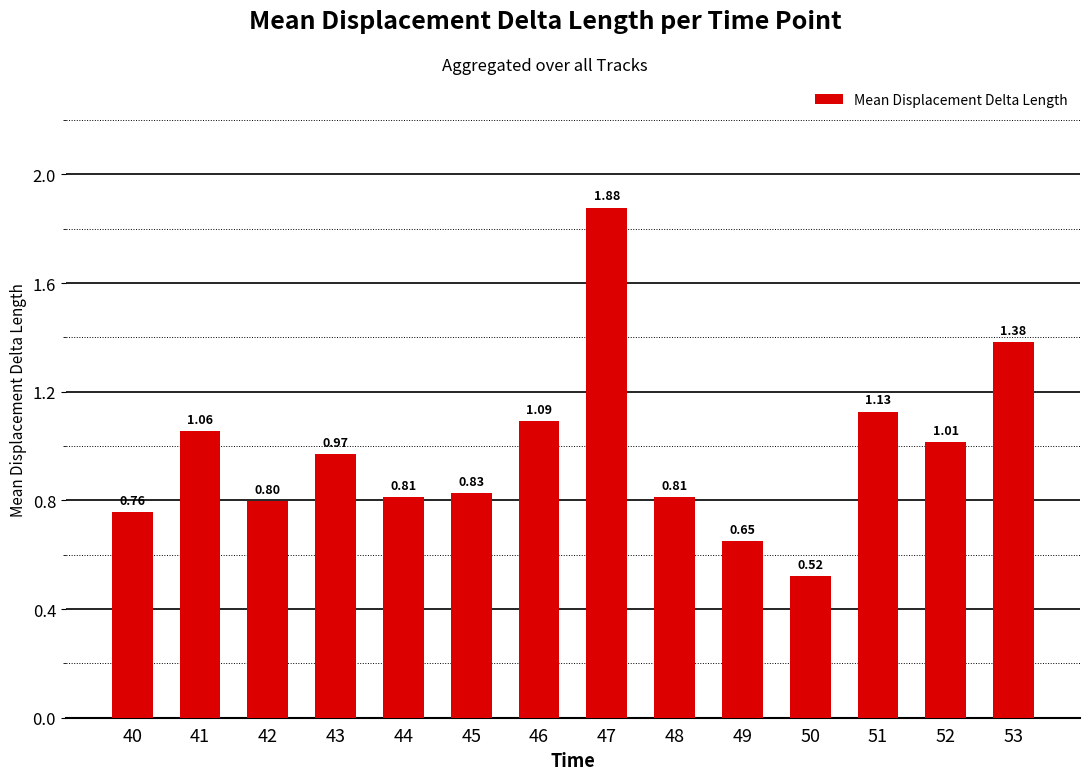

Which has a higher value, 52 or 42?

52